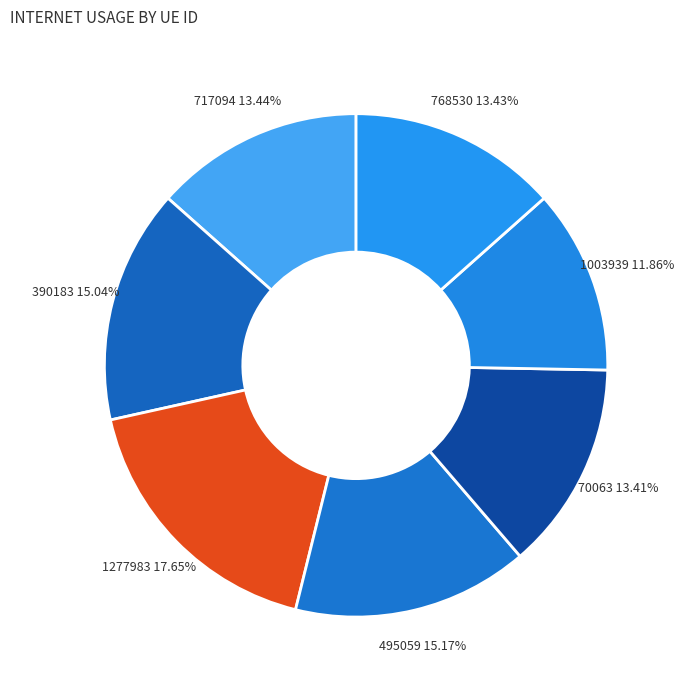

What is the total percentage of 495059 and 390183?

30.2%